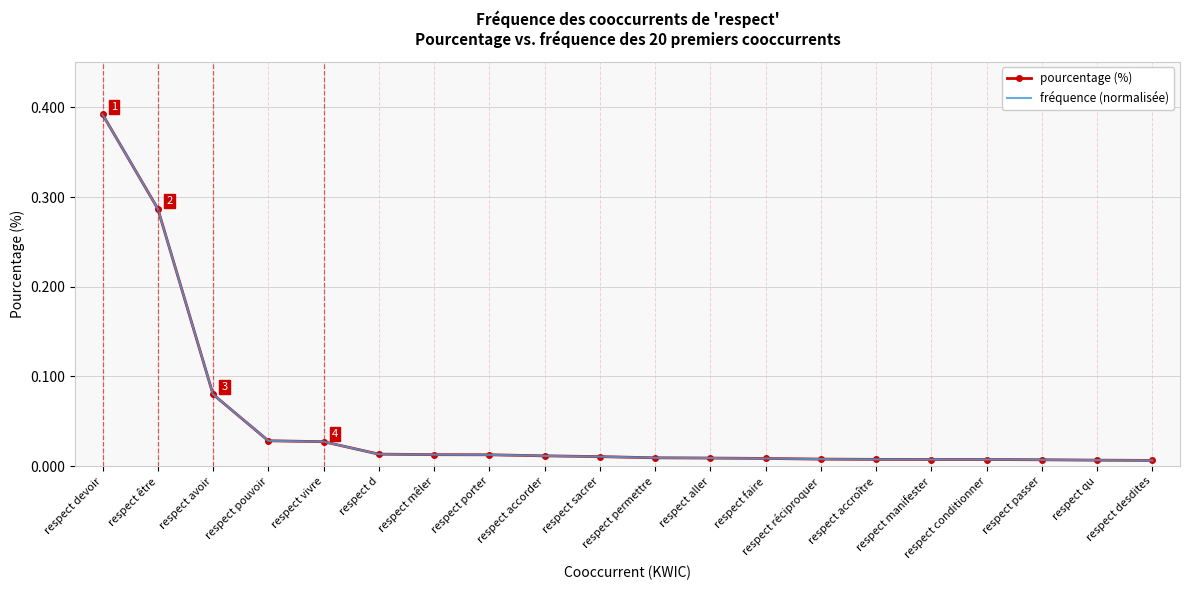

Which series has the widest spread of values?

fréquence (normalisée)